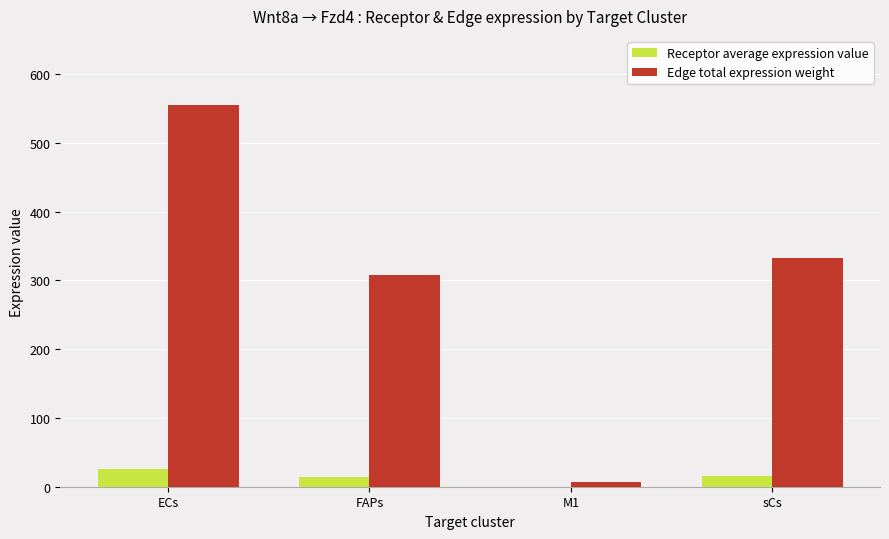

Which label corresponds to the largest value in the chart?

ECs